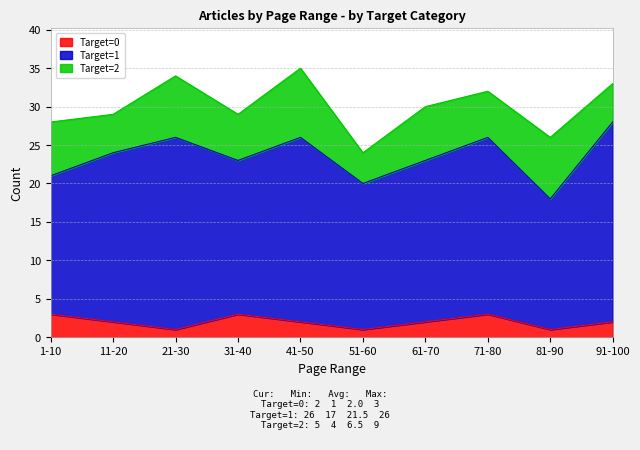

Between 61-70 and 71-80, which series saw the biggest shift?

Target=1